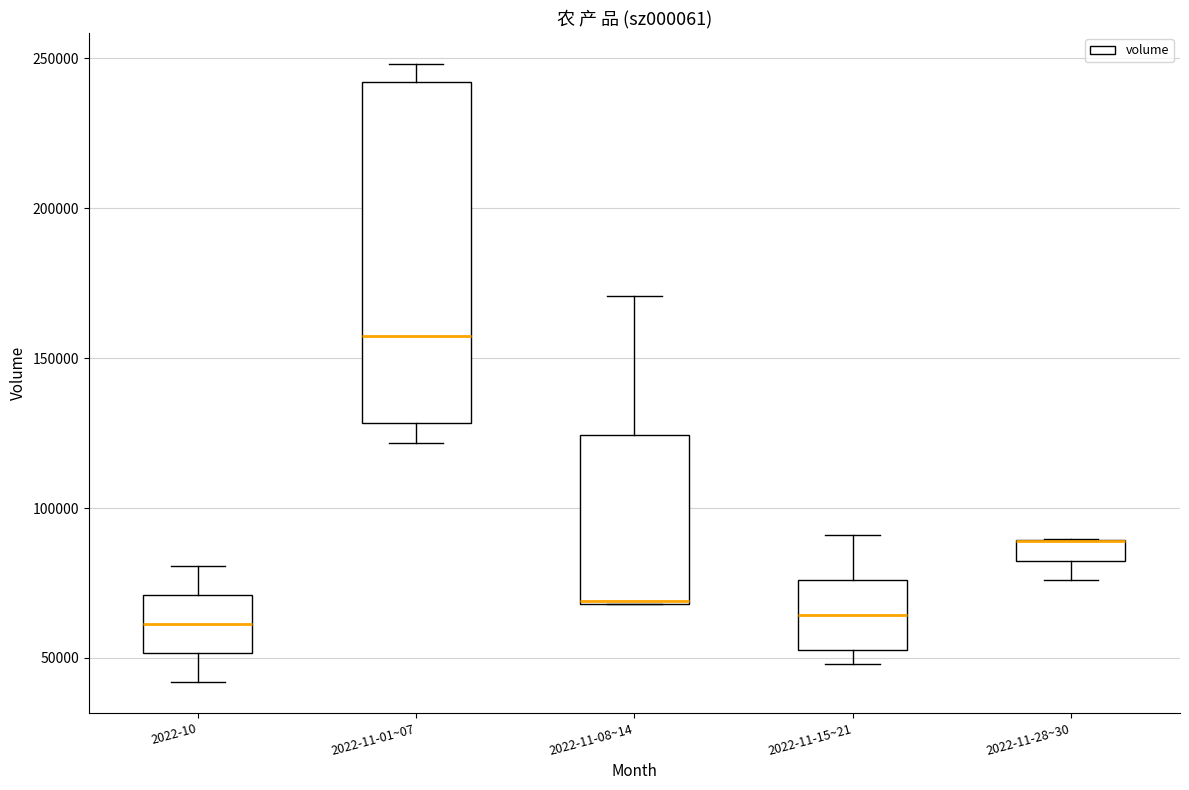

Comparing the boxes themselves (not the whiskers), which one is the tallest?

2022-11-01~07